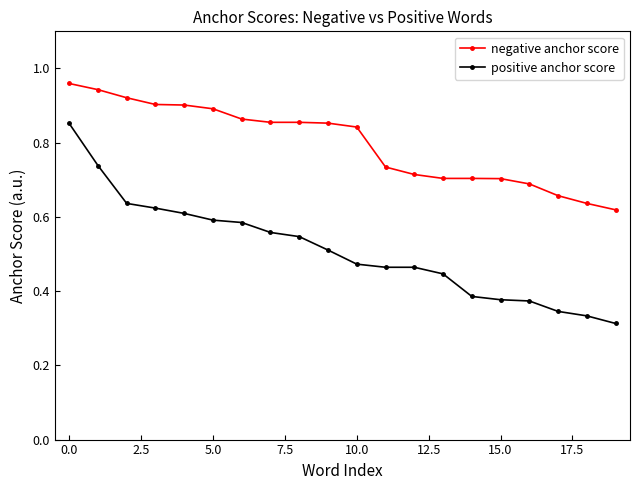

Rank the series by their average value, from highest to lowest.

negative anchor score, positive anchor score